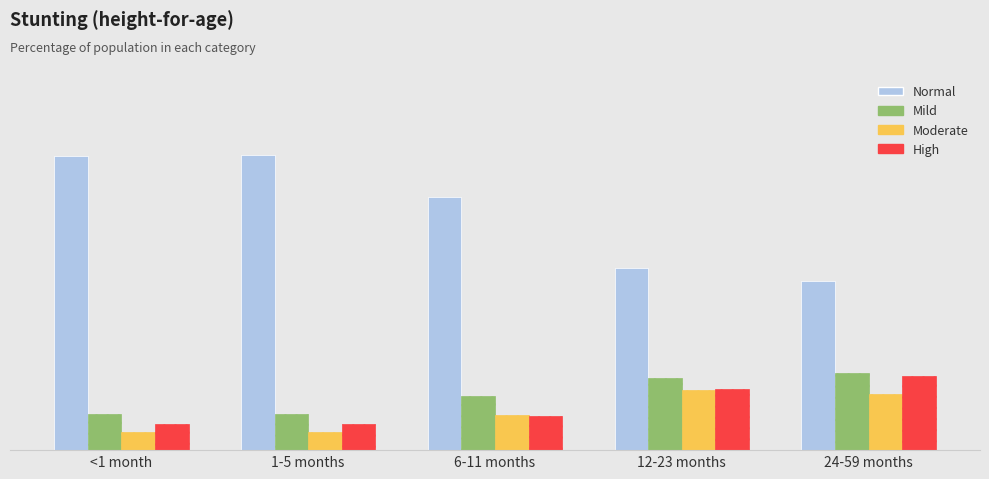

Reading right to left, what are all the values shown in this chart?

Normal: 0.4	0.5	0.7	0.8	0.8
Mild: 0.2	0.2	0.1	0.1	0.1
Moderate: 0.2	0.2	0.1	0.0	0.0
High: 0.2	0.2	0.1	0.1	0.1